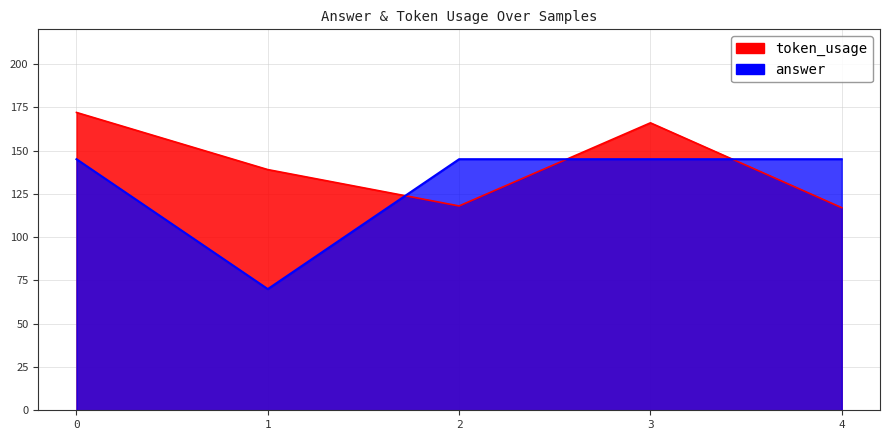

How many lines are shown in the chart?

2